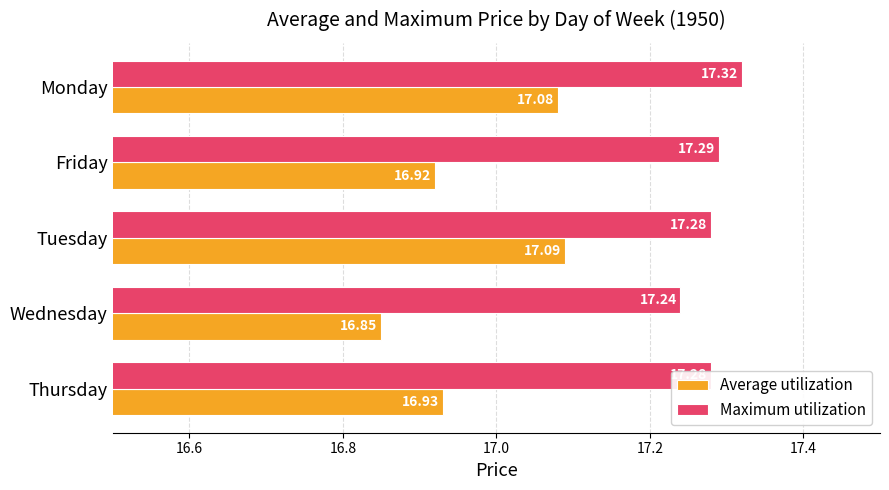

What is the sum of the Average utilization values at Friday and Tuesday?

34.0